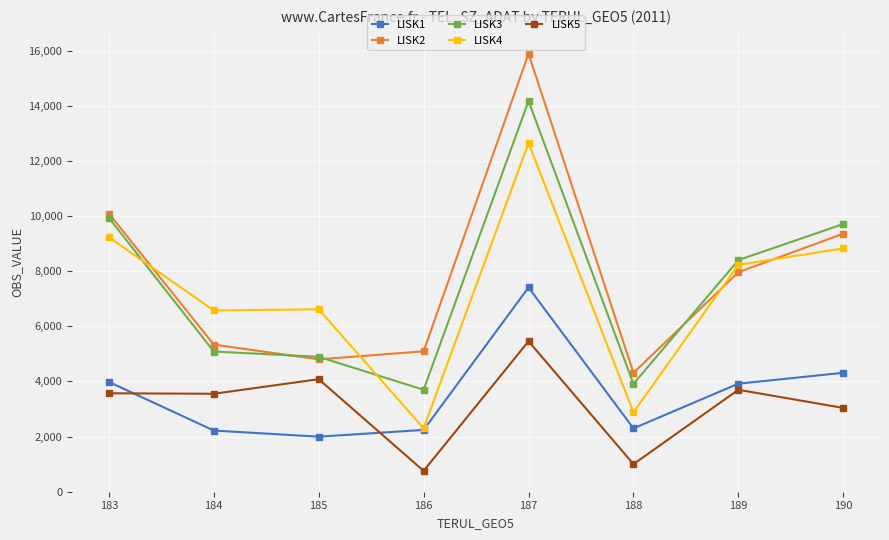

Which series changed the most between 184 and 190?

LISK3